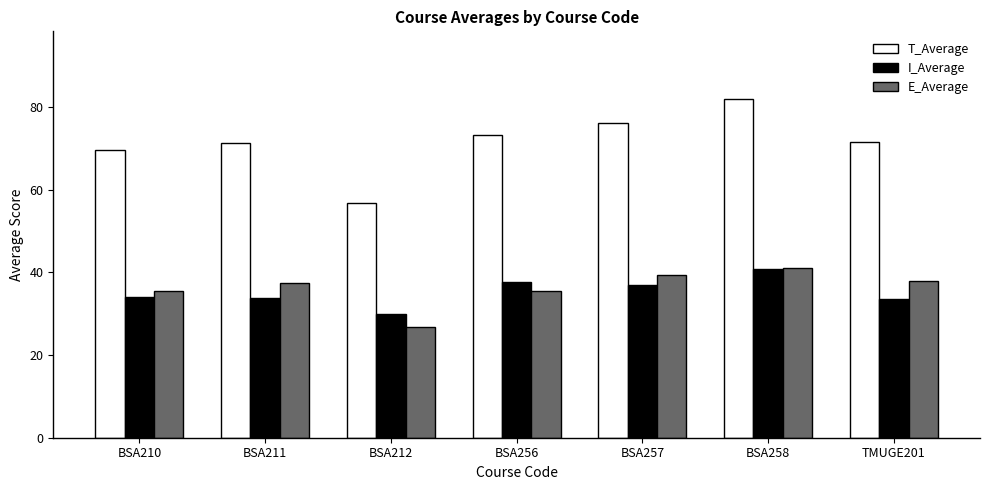

What is the sum of the E_Average values at BSA258 and TMUGE201?

79.1